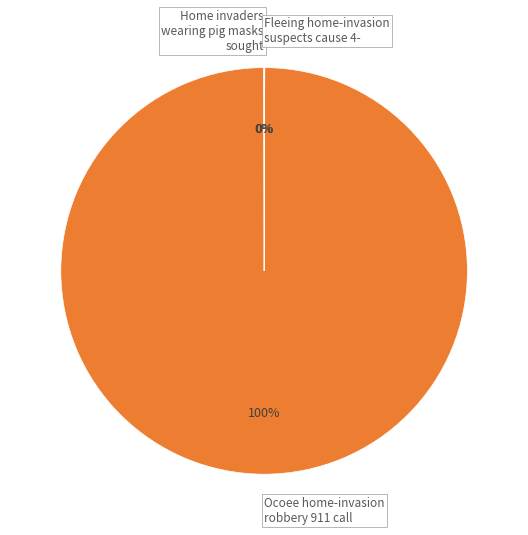

Which slice is the largest?

Ocoee home-invasion robbery 911 call